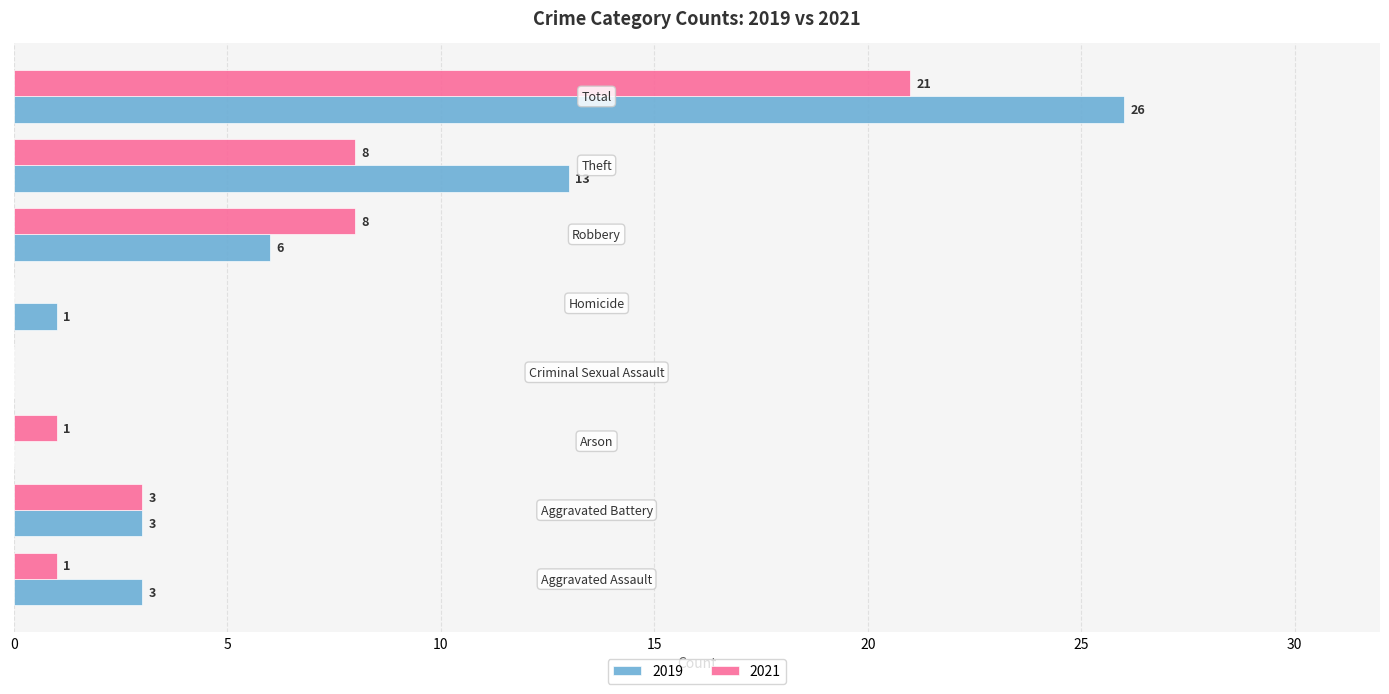

What is the maximum value for 2019?

26